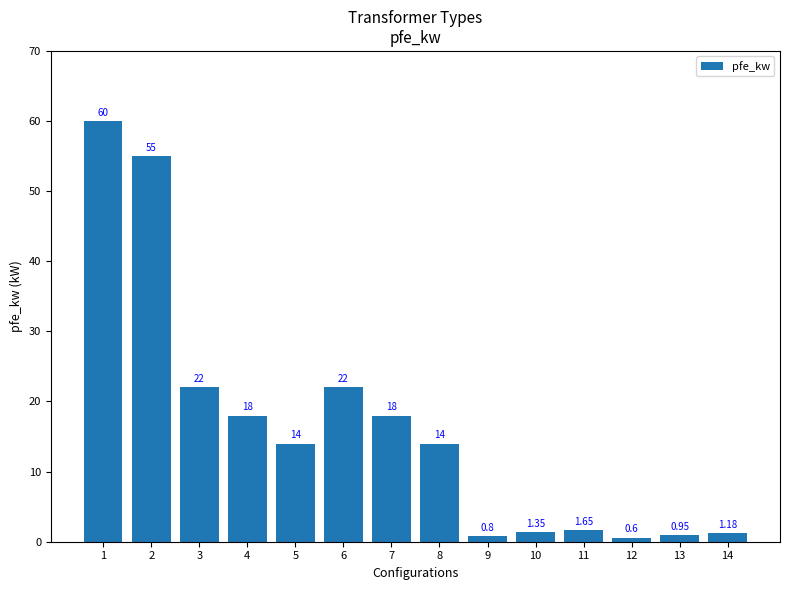

Which has a higher value, 4 or 3?

3